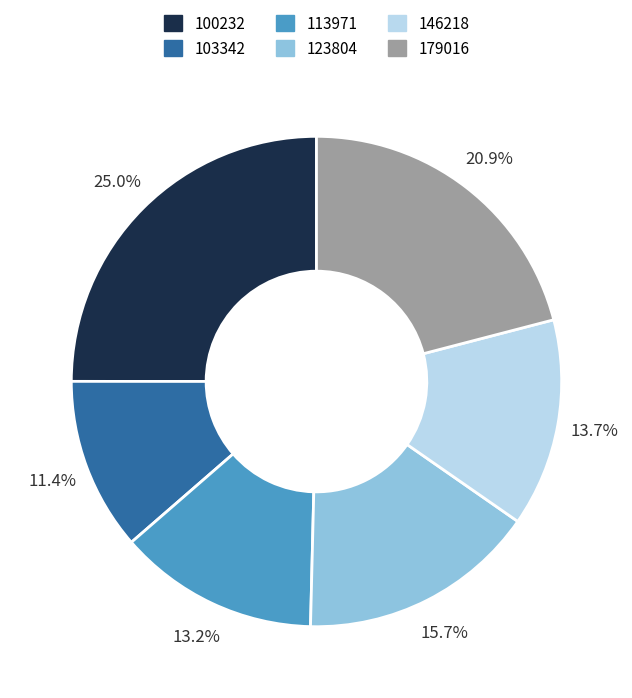

Does any single category account for the majority?

No